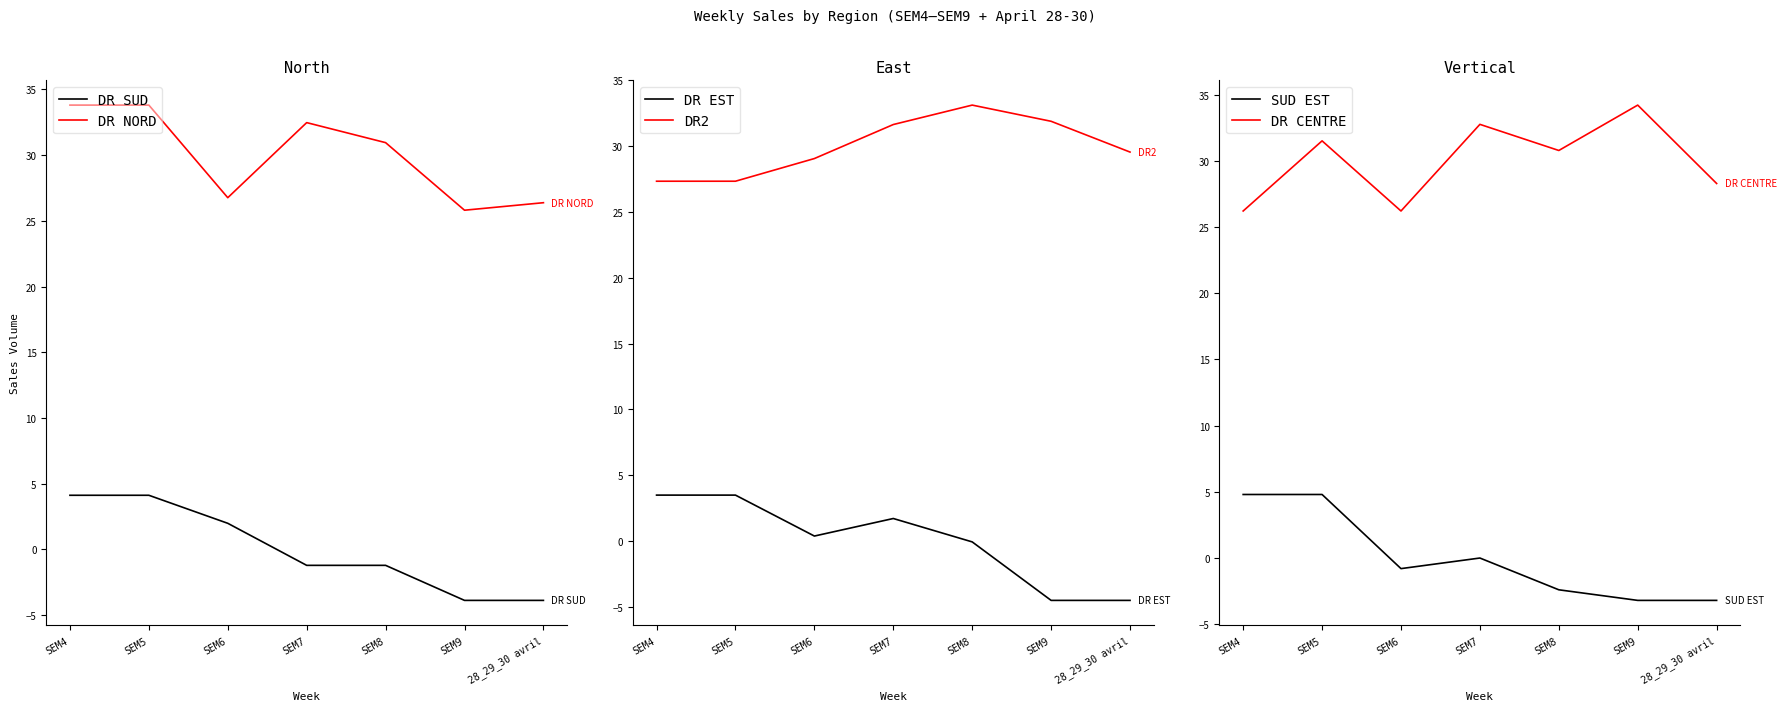

The DR EST series shows -4.5 at 28_29_30 avril. True or false?

True